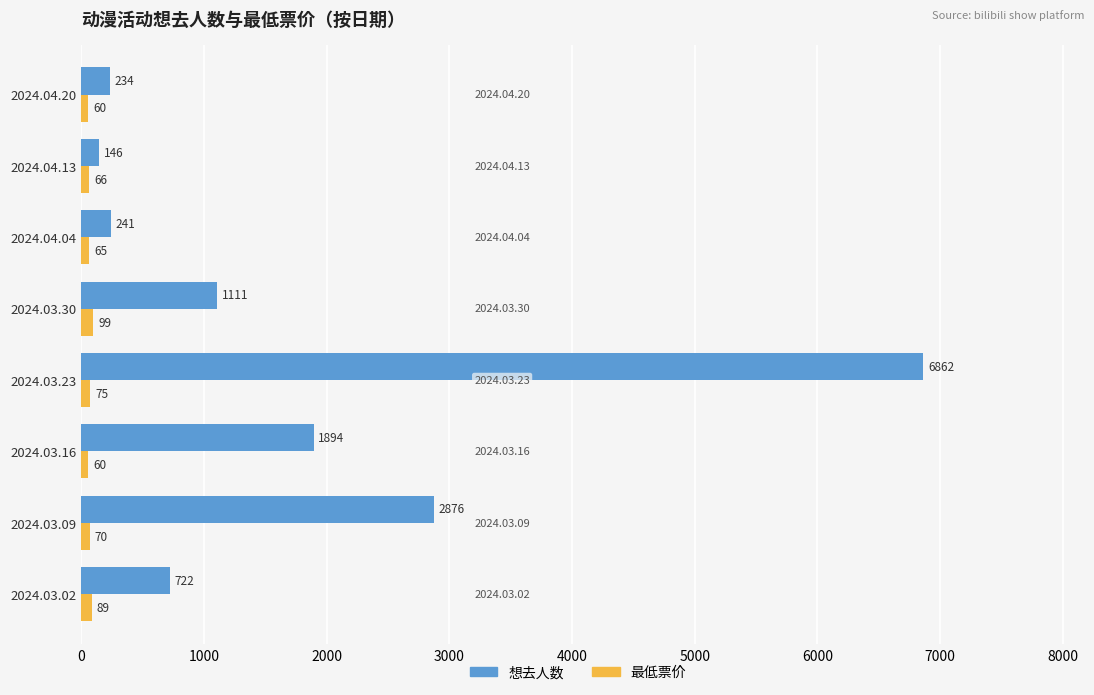

What is the highest value of the 最低票价 series?

99